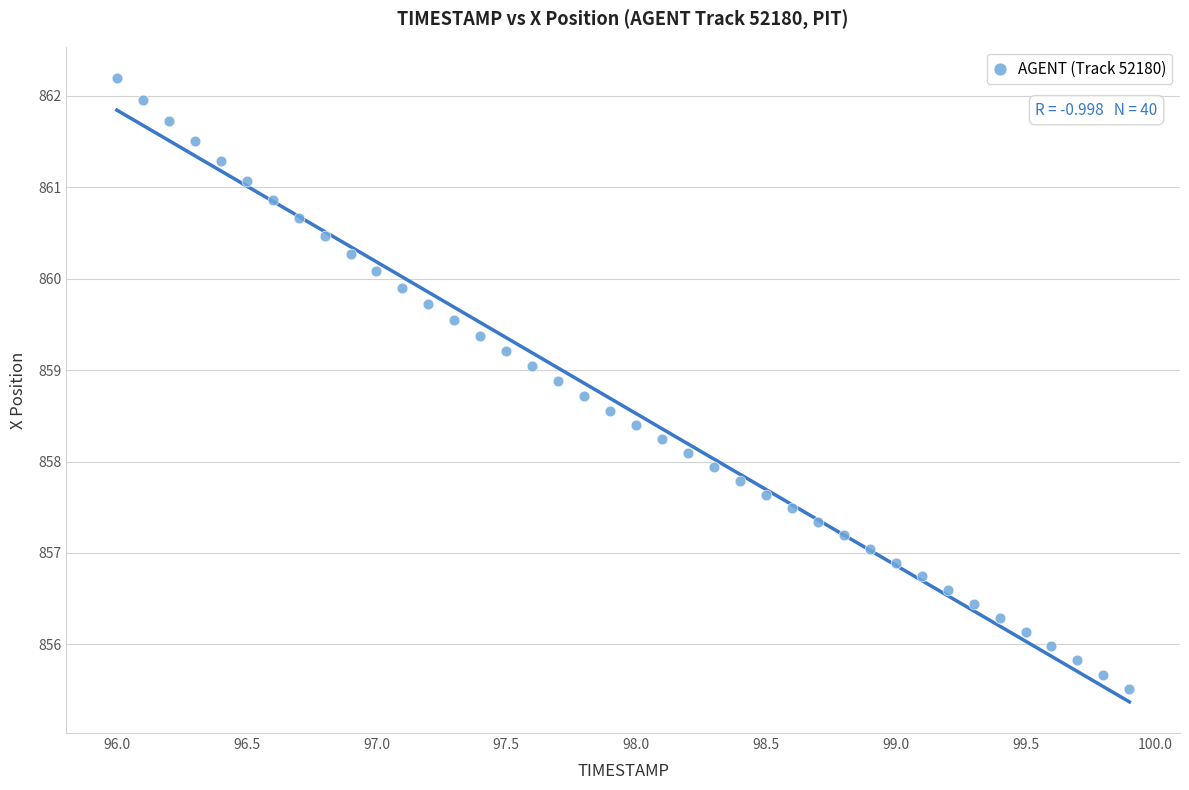

What is the range of X values (max minus min)?

3.9